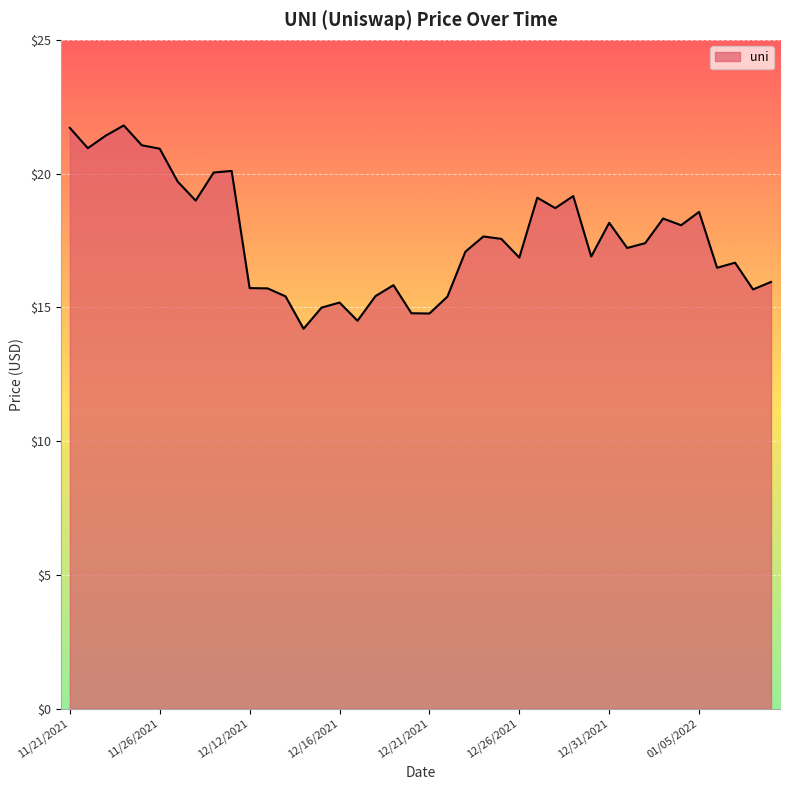

What is the difference between the maximum and minimum values?

7.6